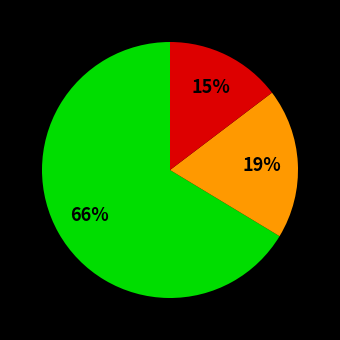

To the nearest percent, what is the average slice percentage?

33%